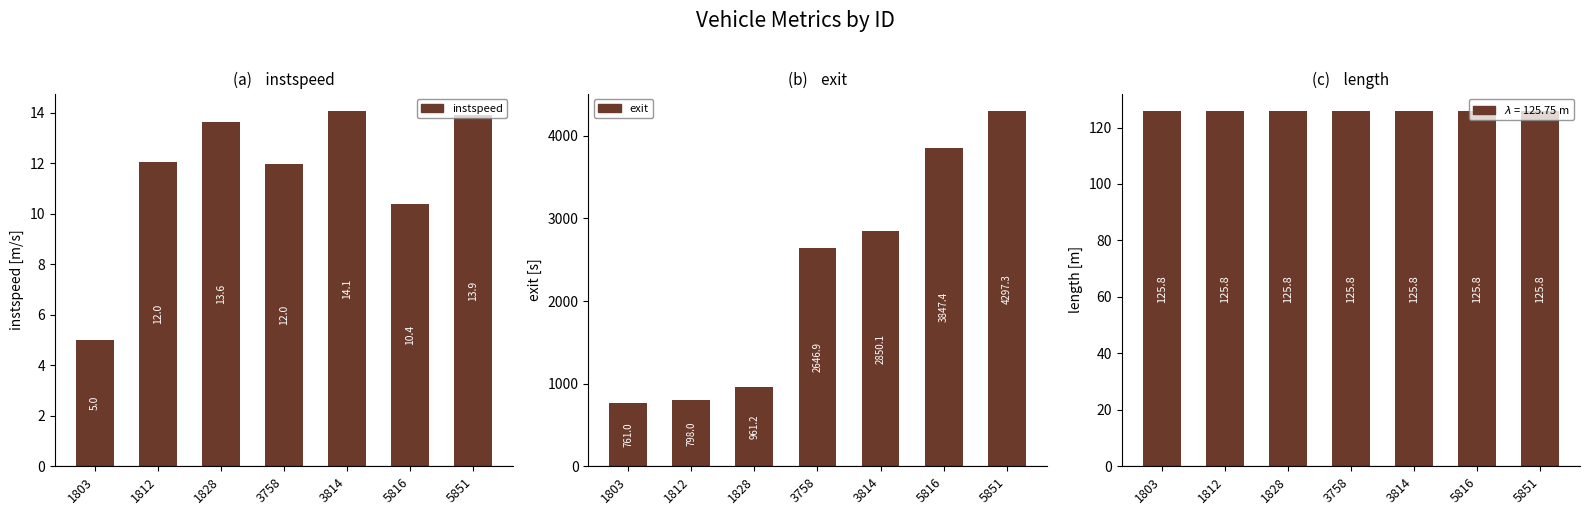

Which has a higher value, 5851 or 5816?

5851